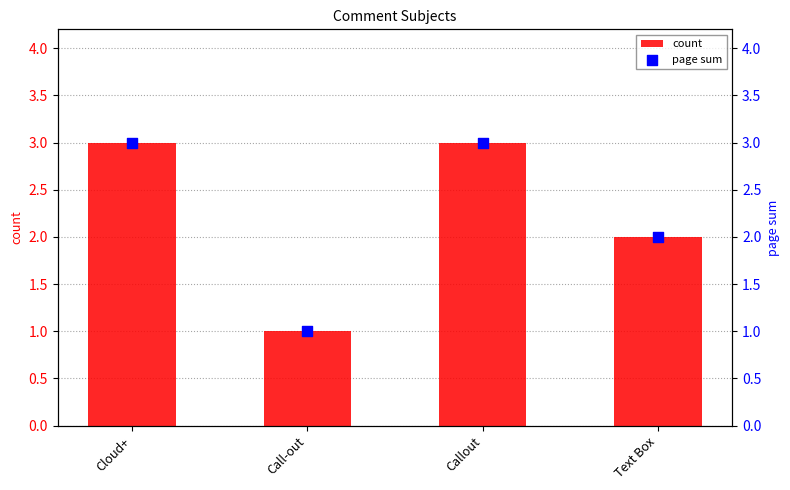

Which series has the widest spread of Y values?

count